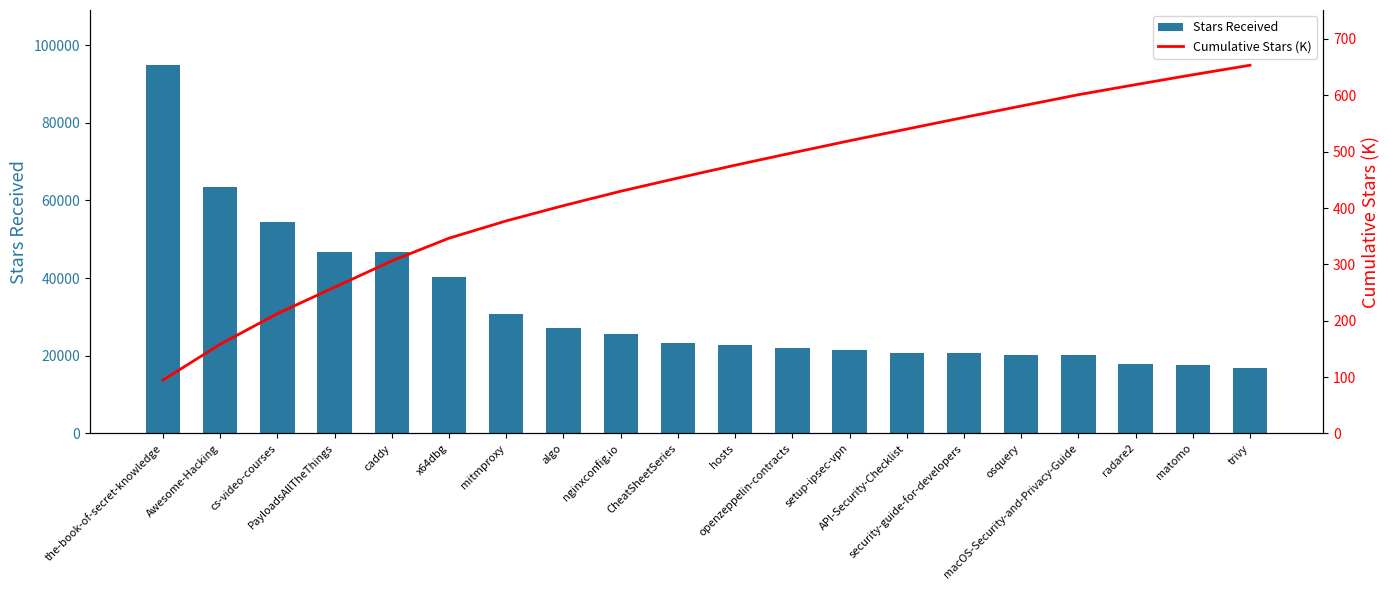

At which label does Stars Received first exceed 23400?

the-book-of-secret-knowledge